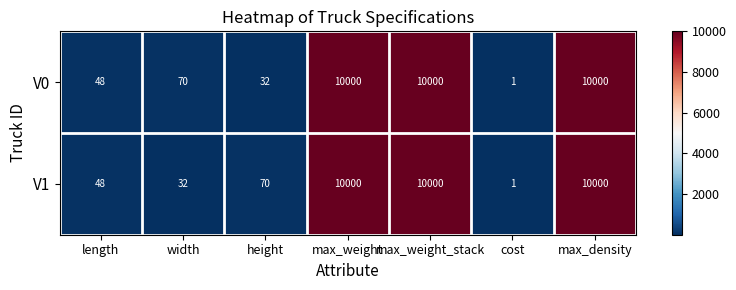

What is the total value across all series at max_weight_stack?

20000